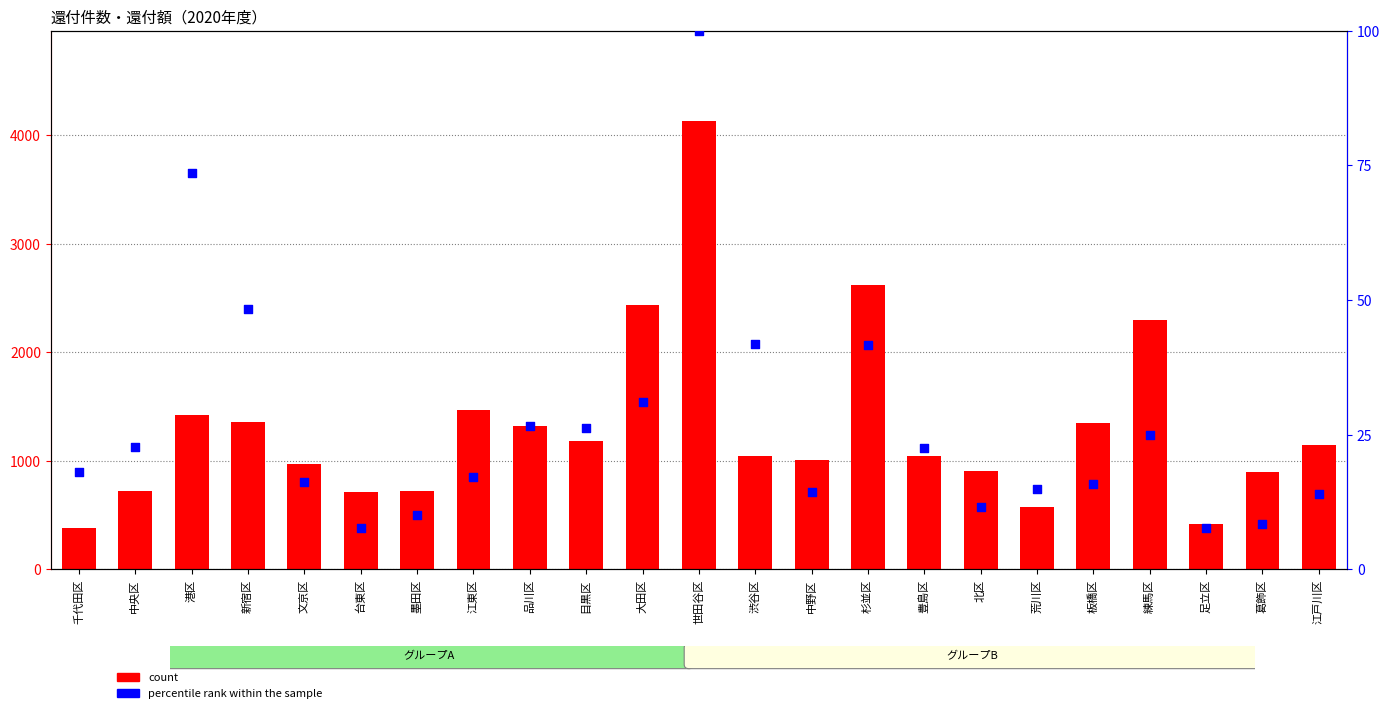

What are all the series names shown in the legend?

count, percentile rank within the sample